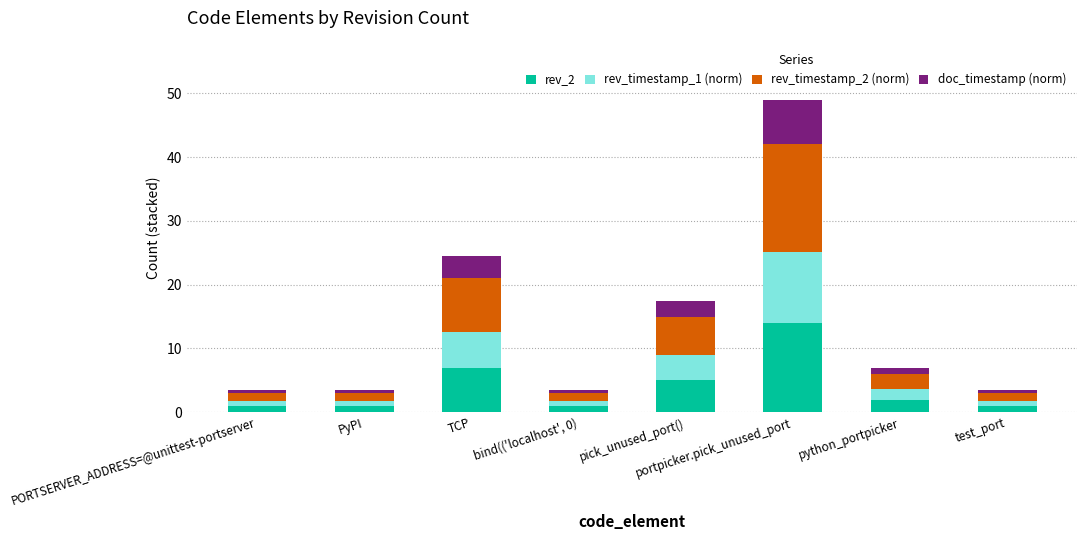

The rev_2 series shows 14.0 at portpicker.pick_unused_port. True or false?

True